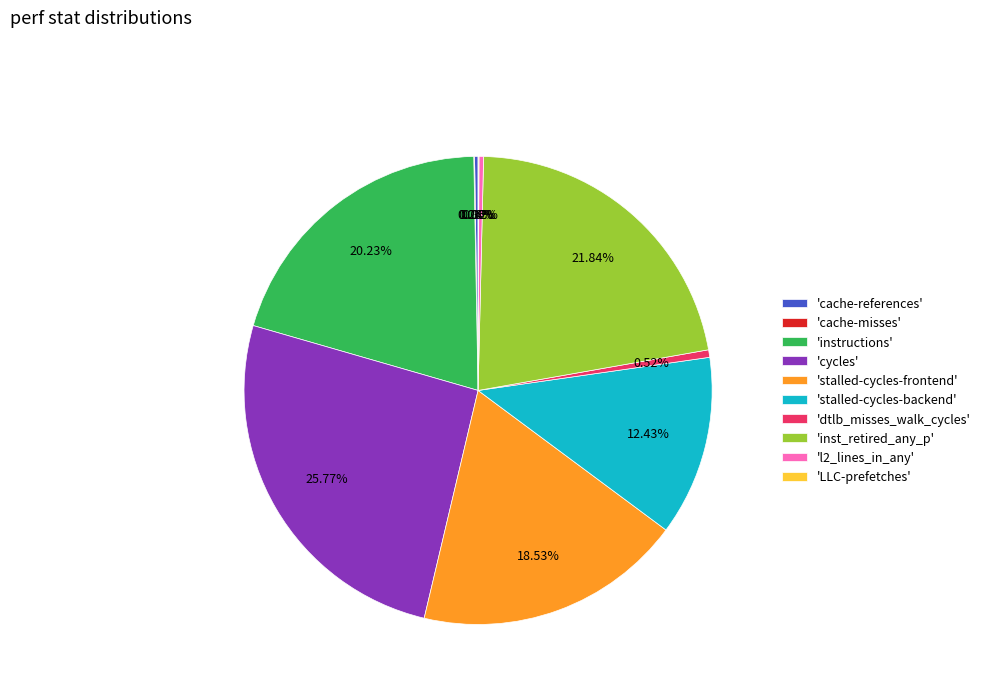

What is the ratio of the value at 'inst_retired_any_p' to the value at 'stalled-cycles-frontend'?

1.2